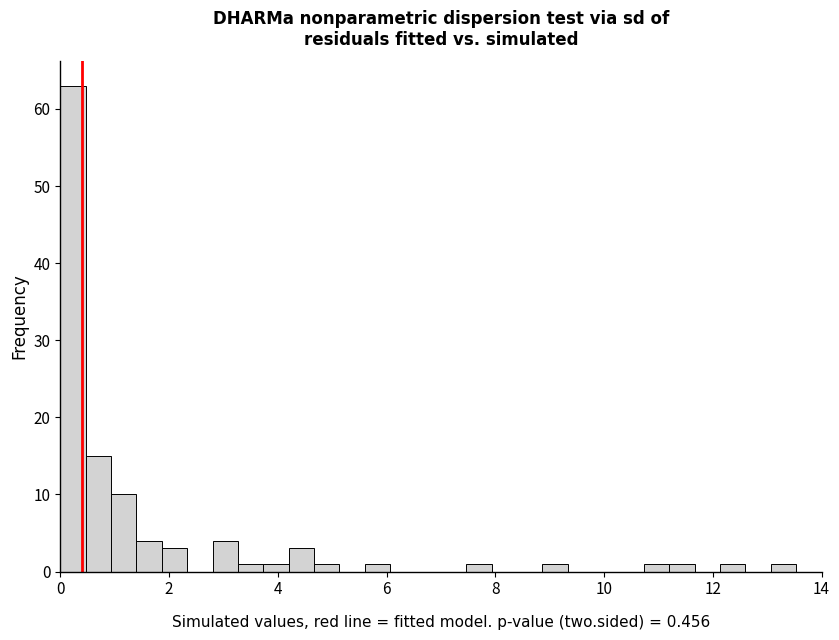

Around what value on the x-axis is the tallest bar? Give the approximate position of its centre, as read against the axis.

0.2